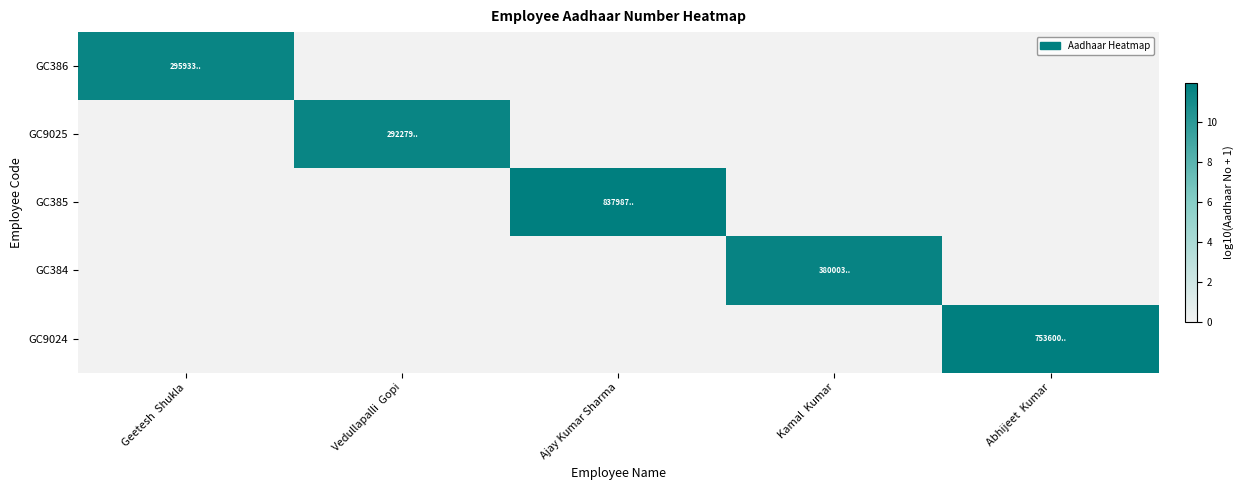

What is the total value across all series at Kamal  Kumar?

11.6